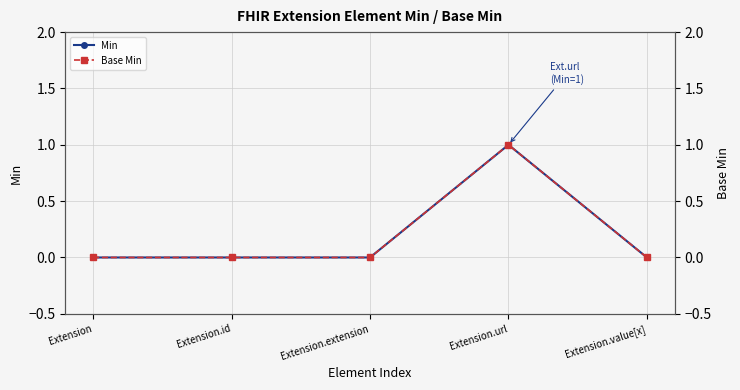

At how many categories does at least one series exceed 0?

1